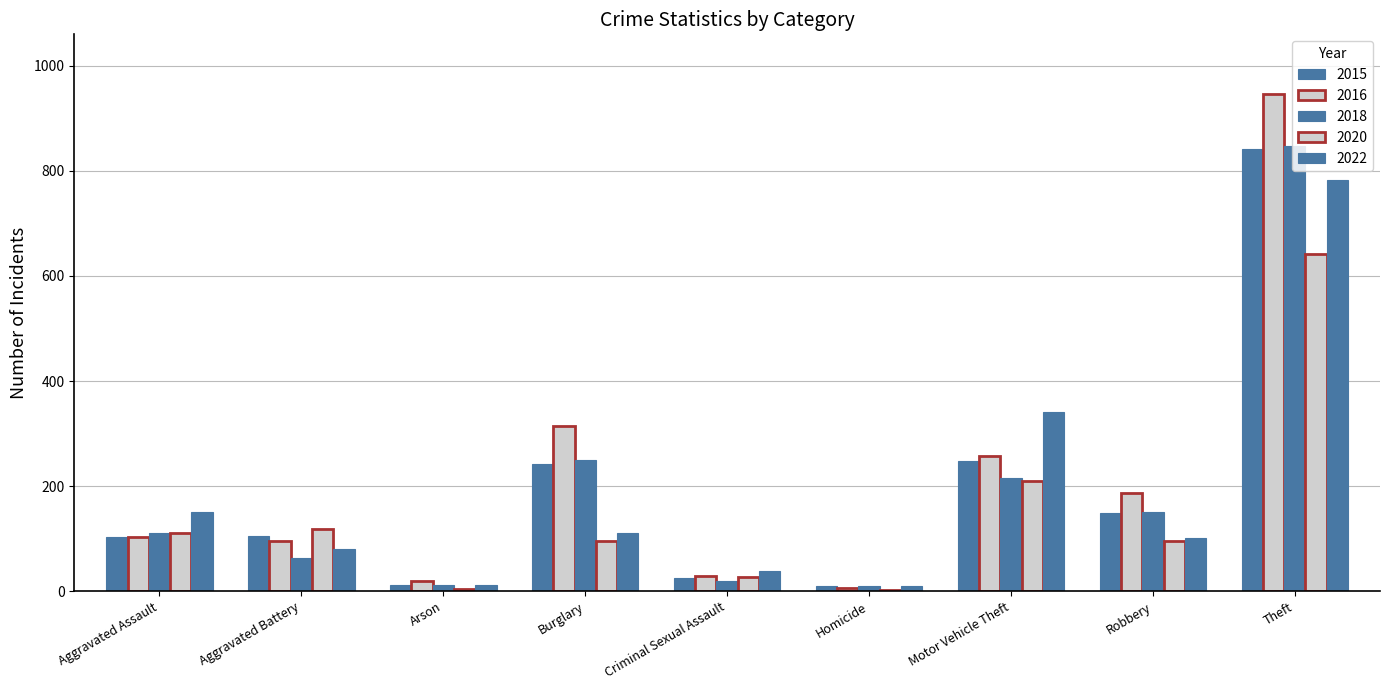

Which category has the highest value in the 2020 series?

Theft